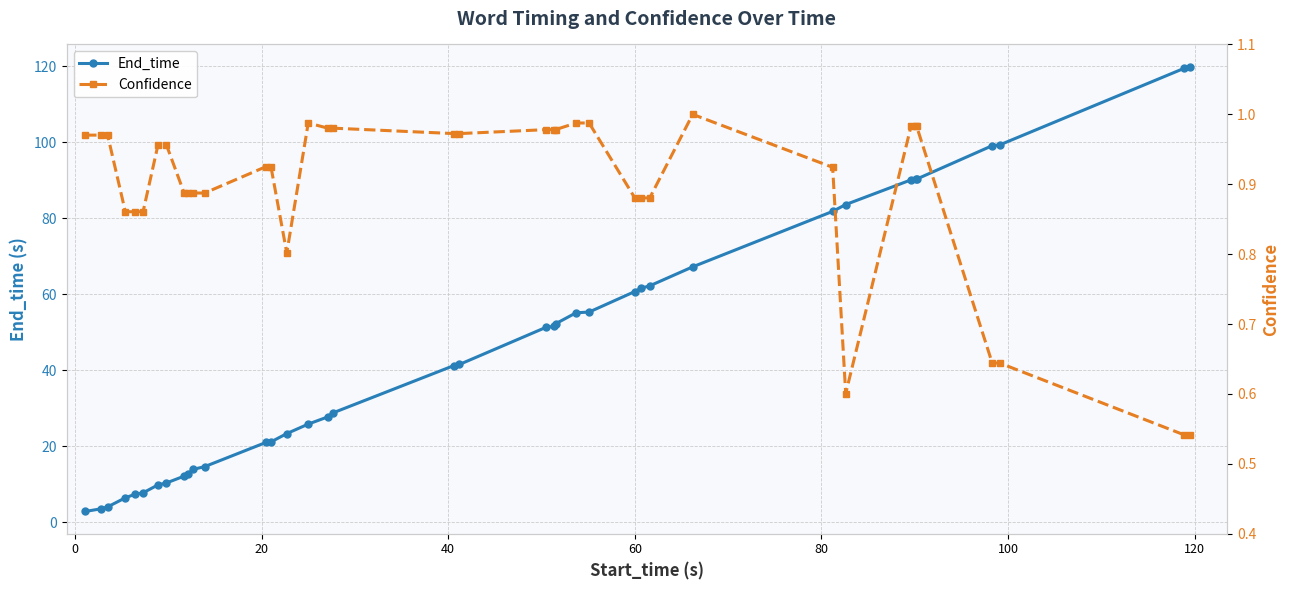

What is the value of the End_time point at the 16th from the left?

25.8